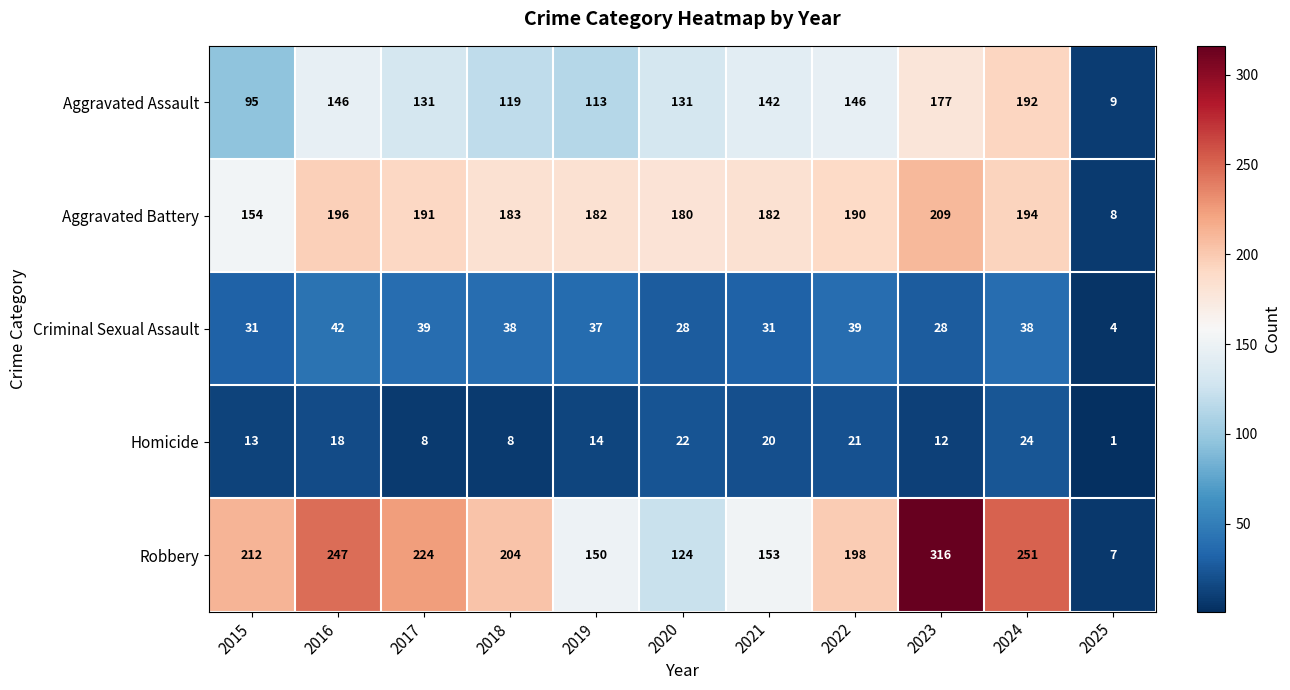

The Robbery series shows 90 at 2021. True or false?

False